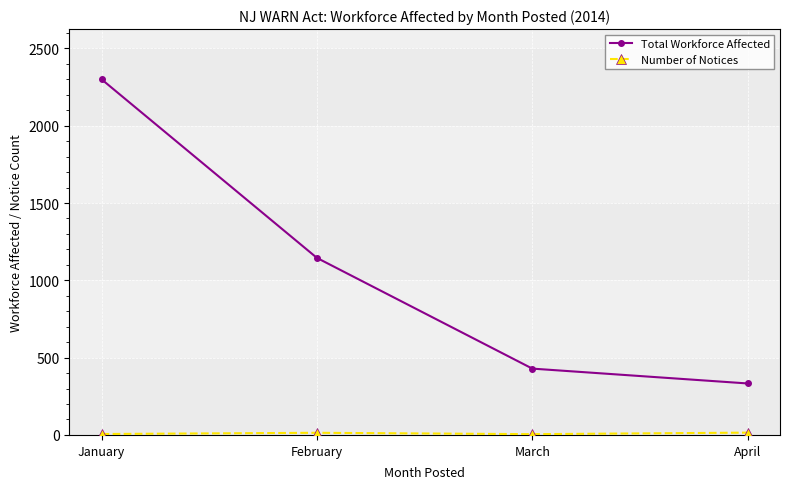

At which label does Total Workforce Affected reach its minimum?

April